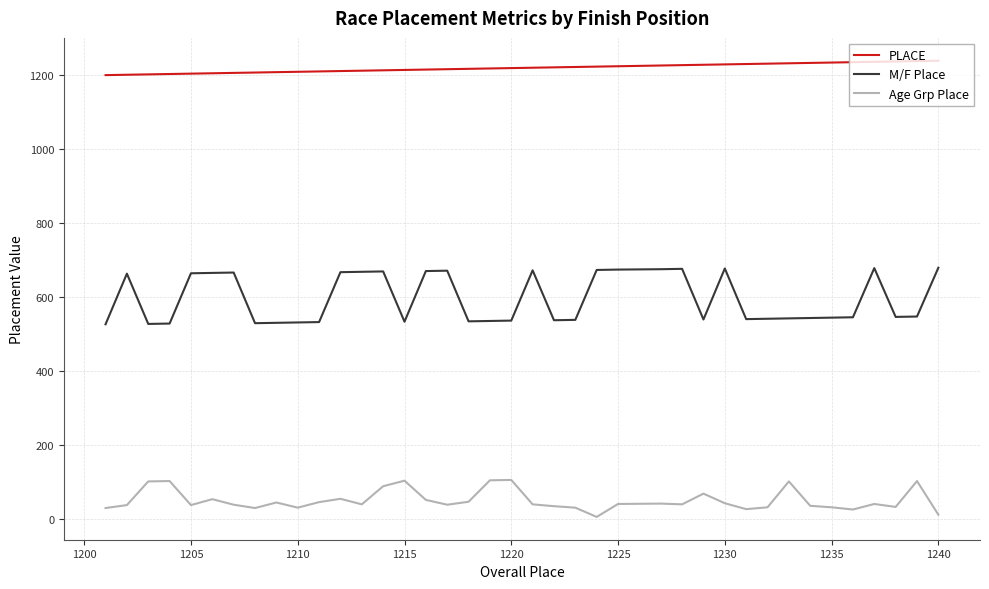

How many lines are shown in the chart?

3